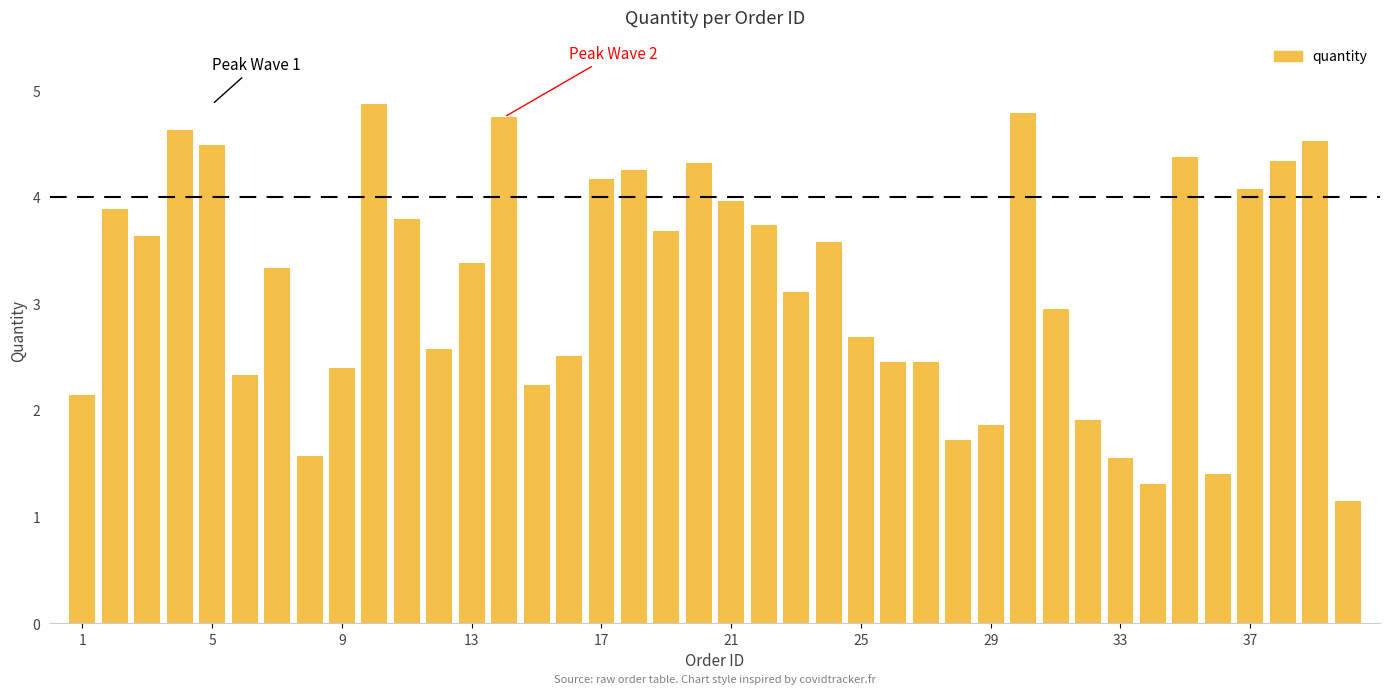

What is the sum of all values?

126.9